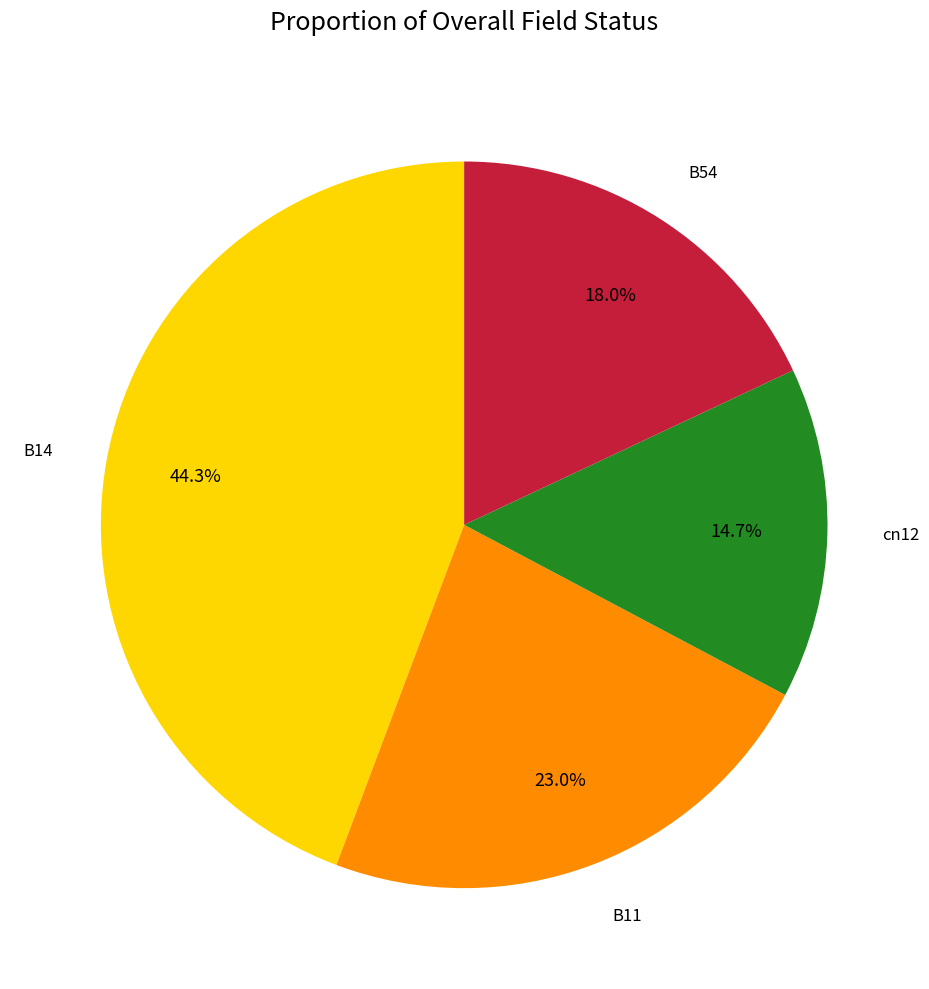

Does cn12 represent more than half of the total?

No